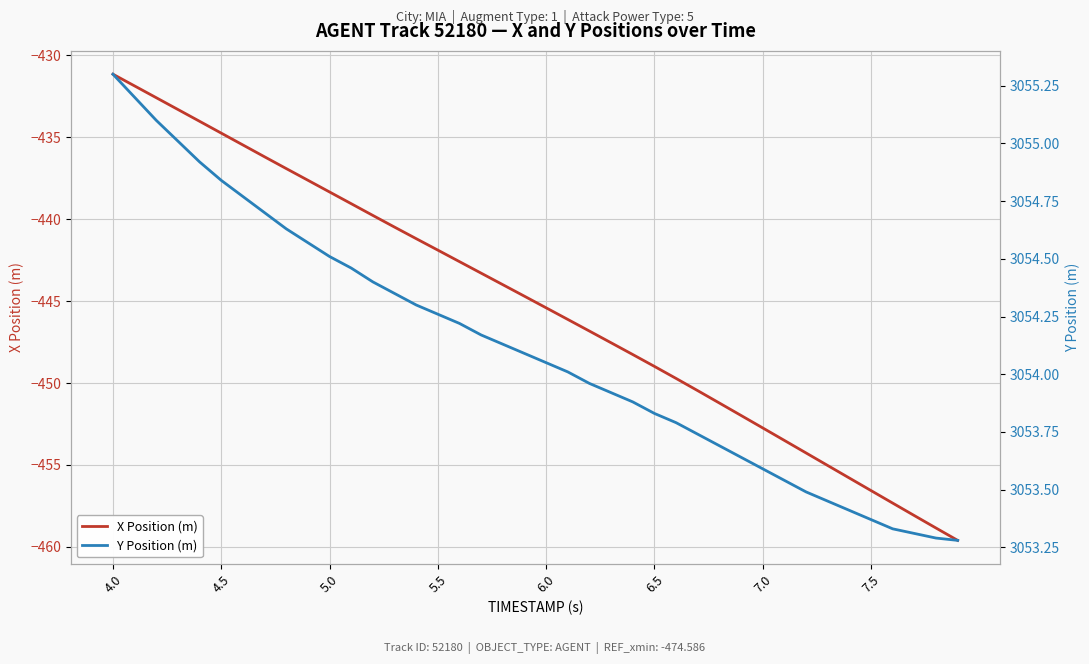

At which label does X Position (m) reach its peak?

4.0